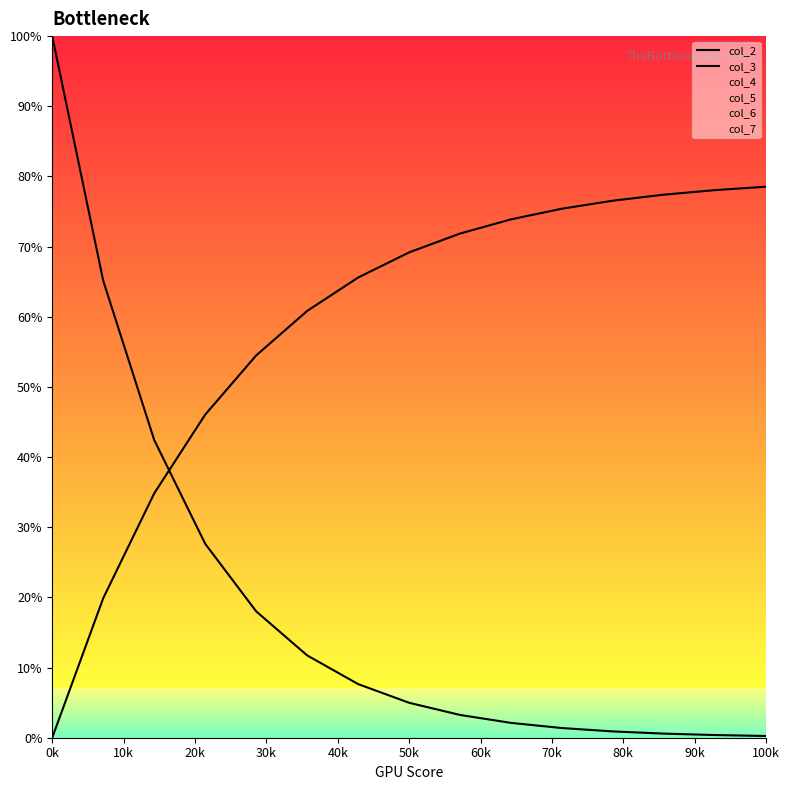

At which category does the chart reach its peak across all series?

0k